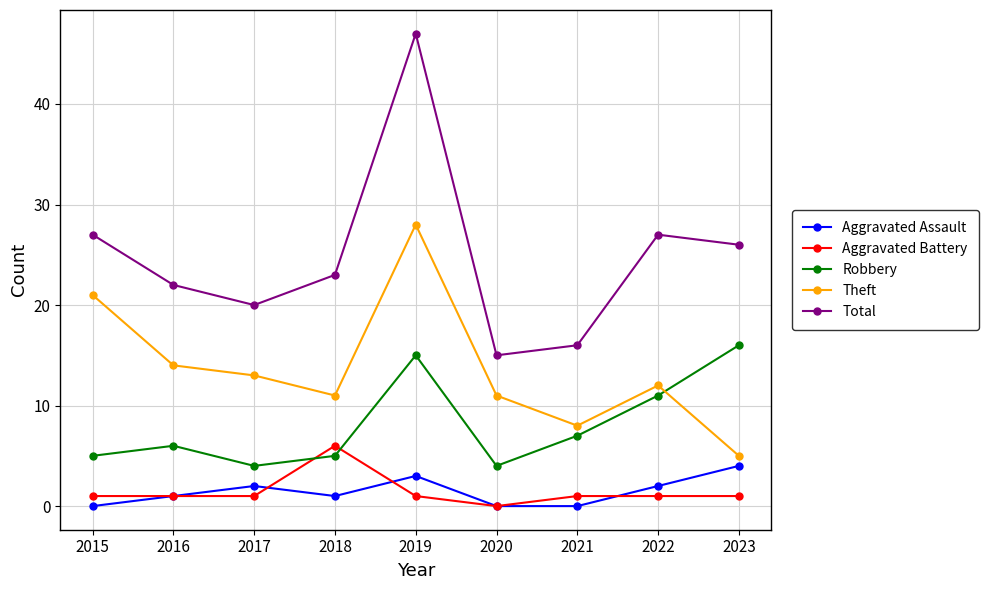

Which series has the largest total across all categories?

Total